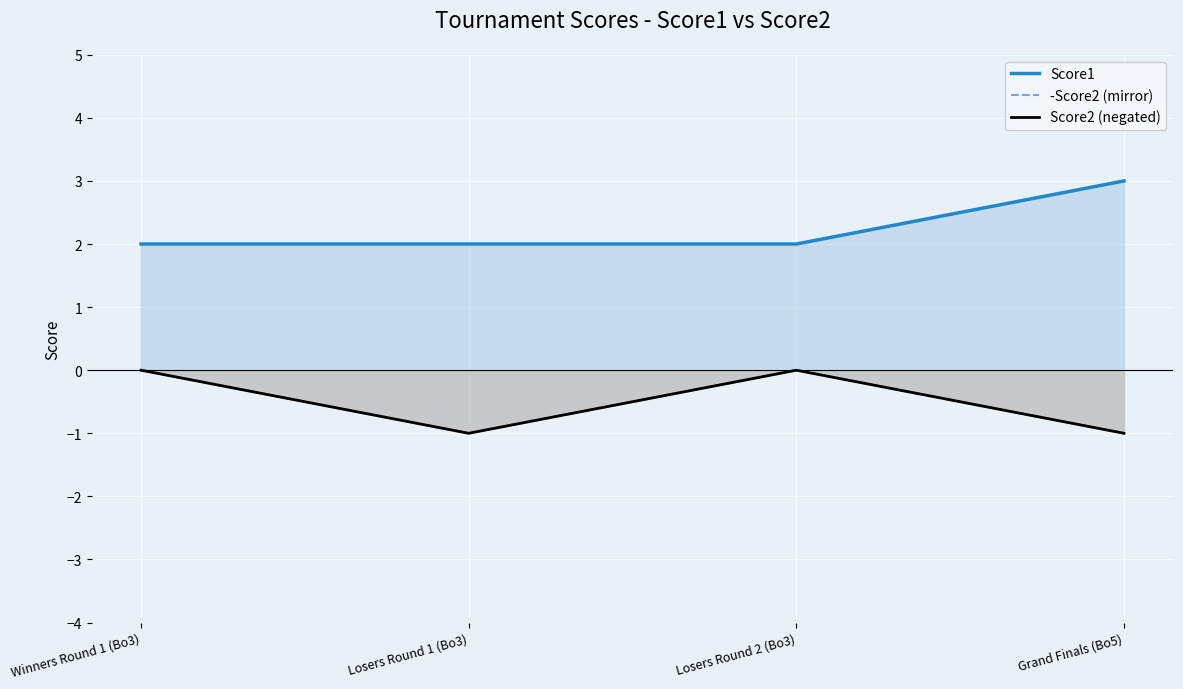

The value of -Score2 (mirror) at Losers Round 2 (Bo3) is 0. True or false?

True